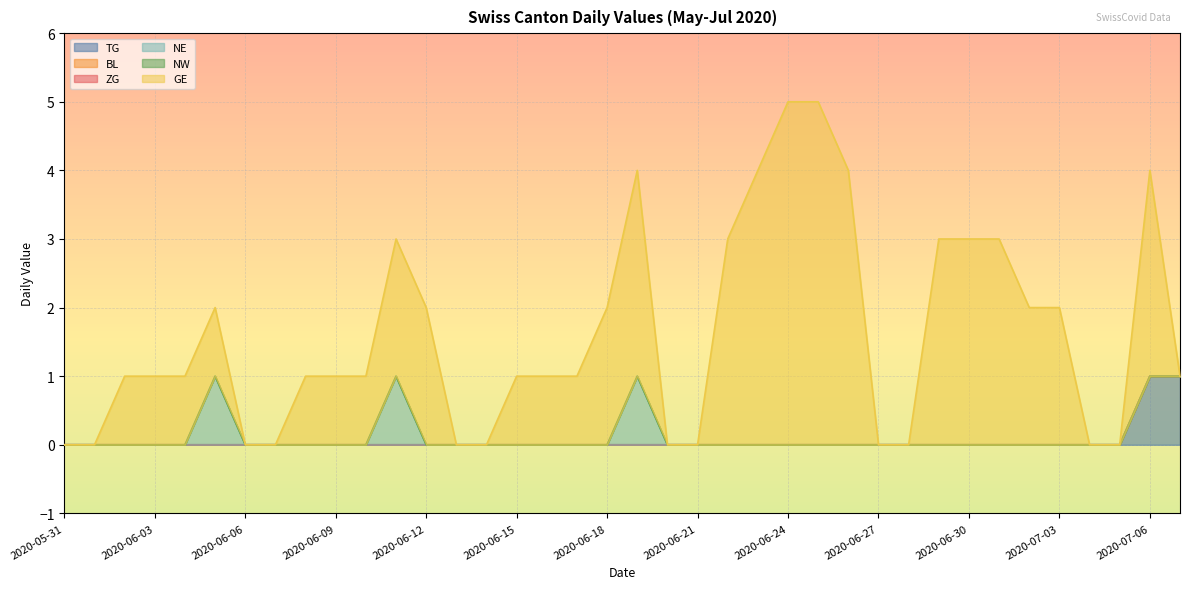

Does the chart display data point markers on the line(s)?

No